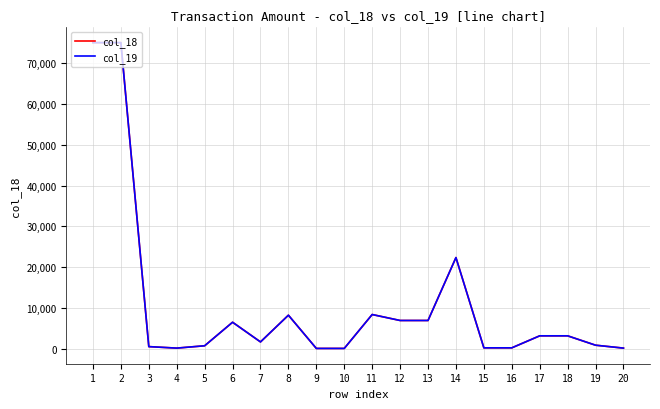

Rank the categories by col_19 value from highest to lowest.

1, 2, 14, 11, 8, 12, 13, 6, 17, 18, 7, 19, 5, 3, 15, 16, 4, 20, 9, 10